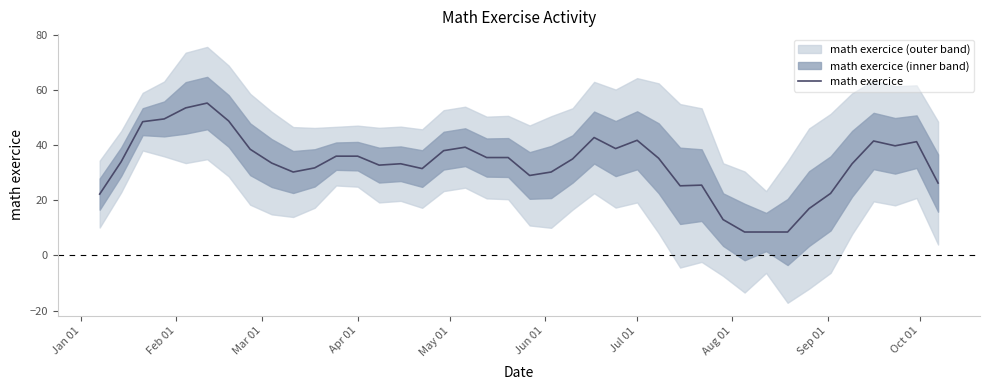

The value of math exercice at Jul 01 is 9.3. True or false?

False